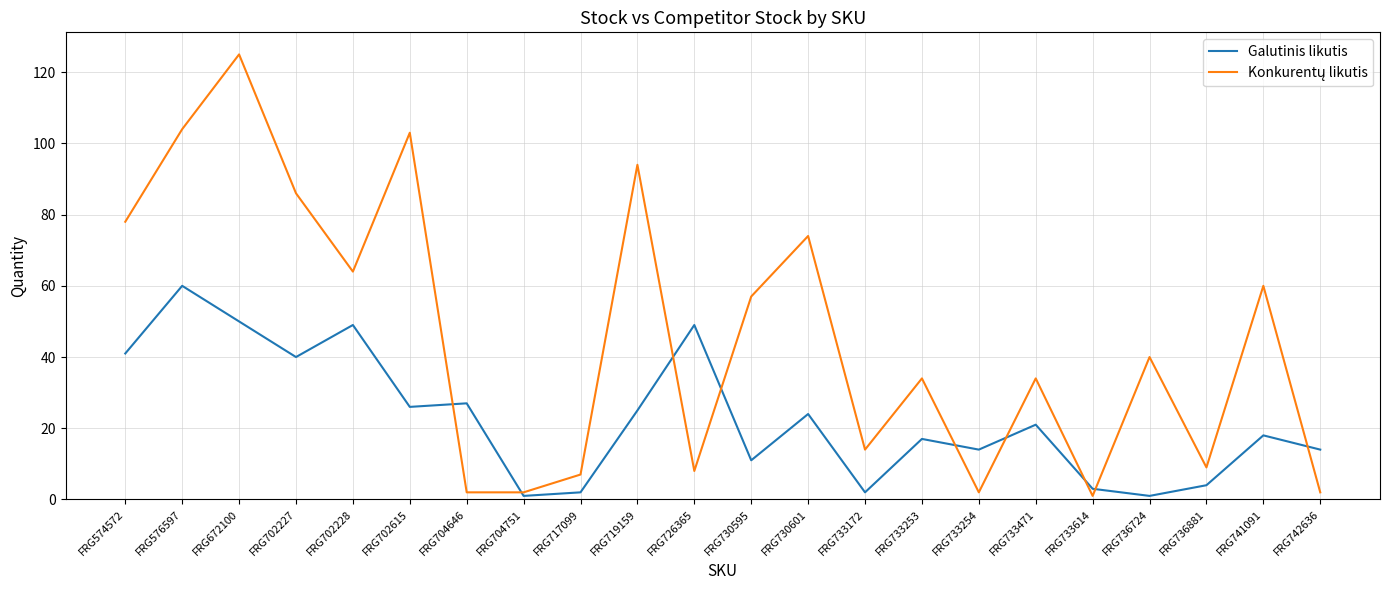

How many lines are shown in the chart?

2